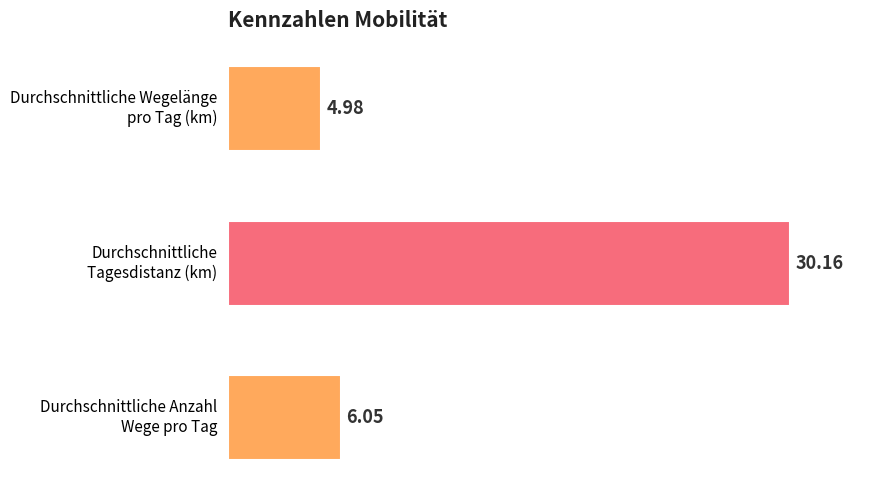

What is the difference between the second highest and minimum values?

1.1